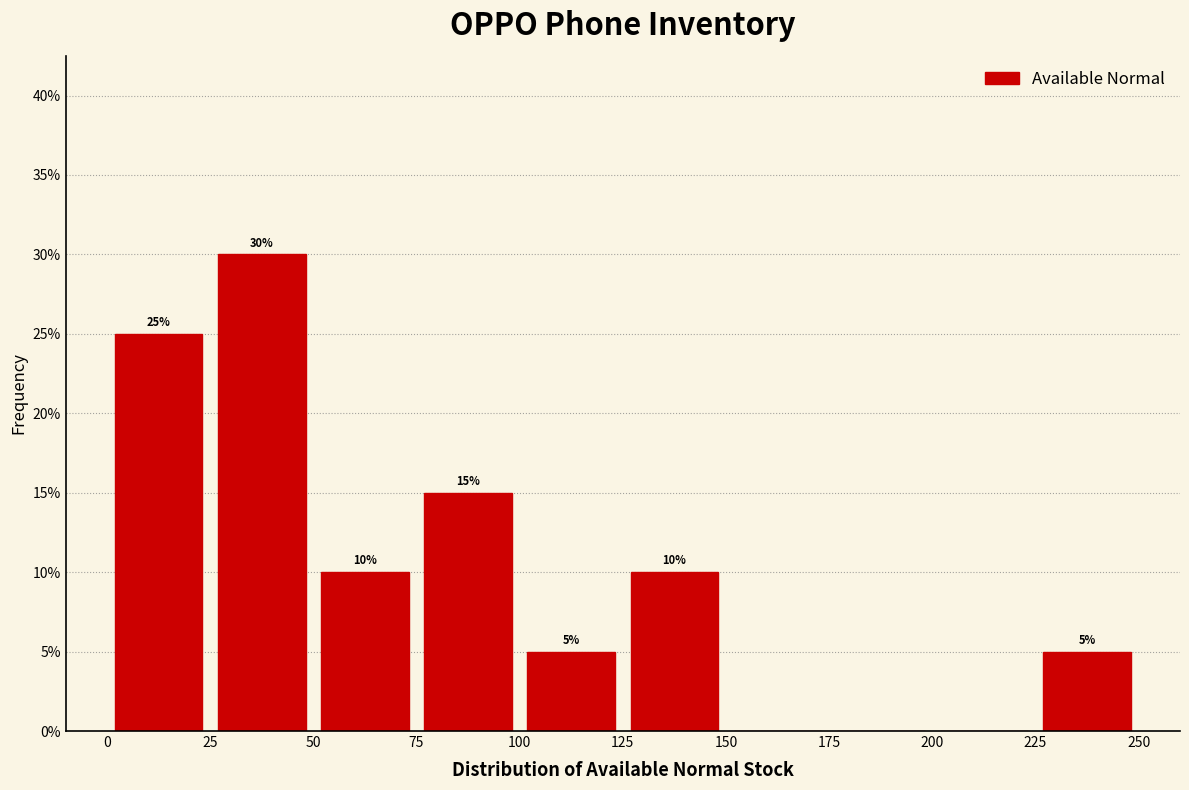

Over which range of the x-axis is the bar tallest?

25 to 50